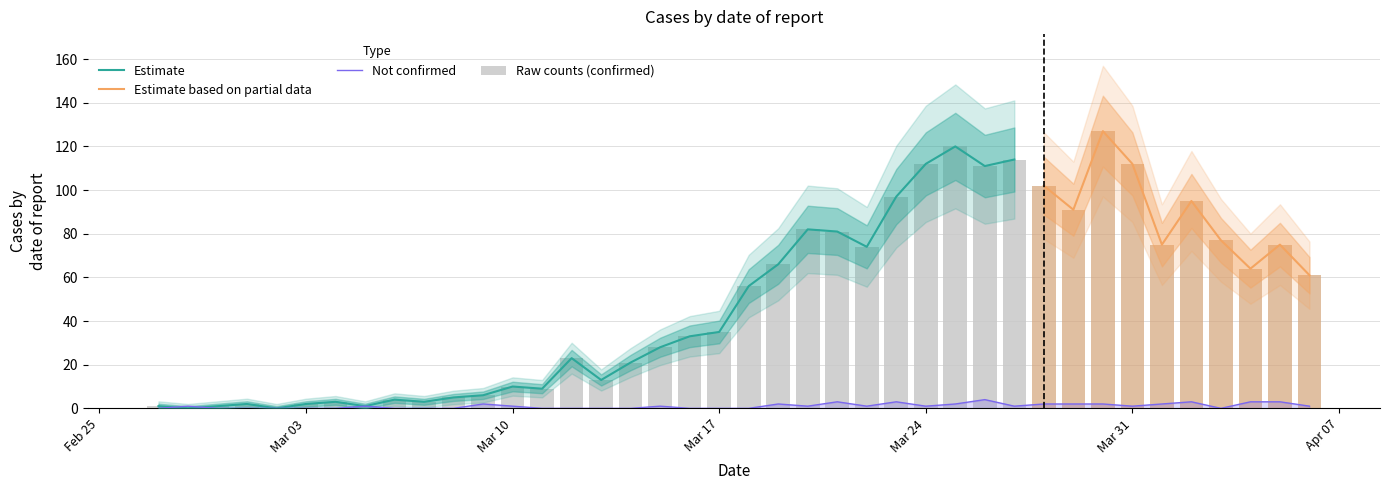

How many data points are less than 1?

17